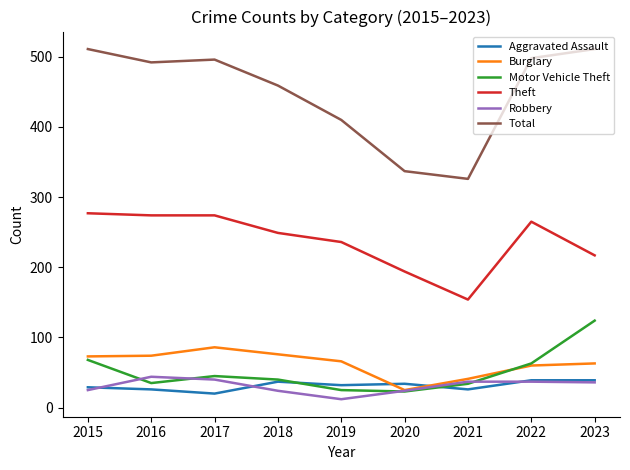

Rank the series by their maximum value, from highest to lowest.

Total, Theft, Motor Vehicle Theft, Burglary, Robbery, Aggravated Assault